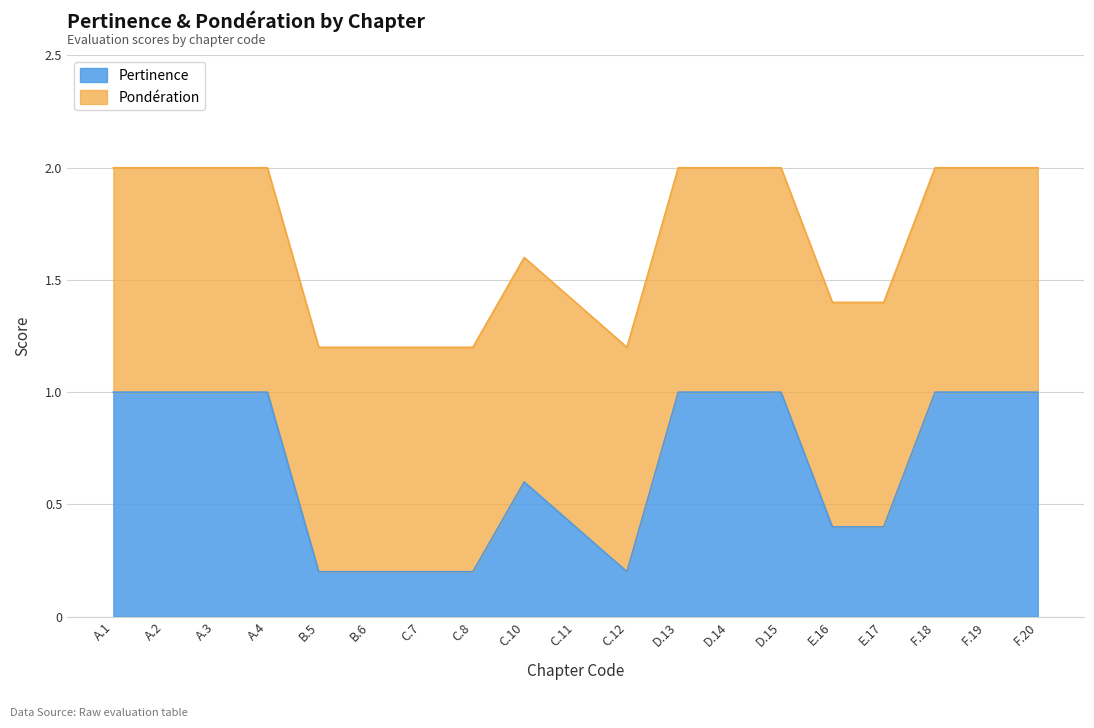

Which category has the highest value across all series?

A.1